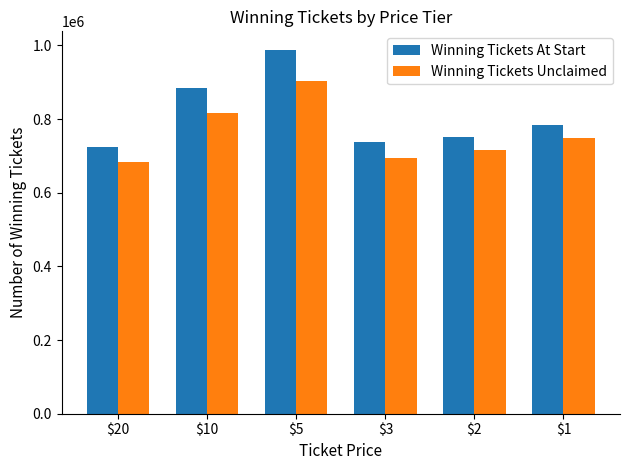

How many data points does each series have?

6